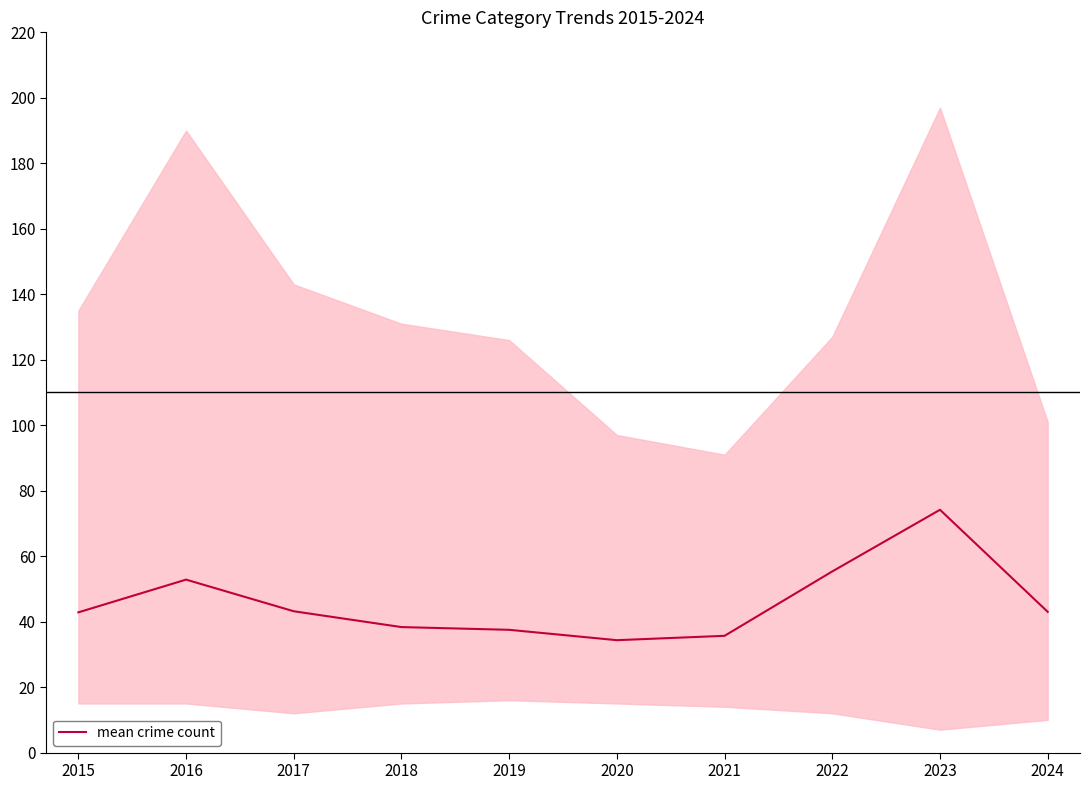

At which category does the chart reach its minimum across all series?

2020